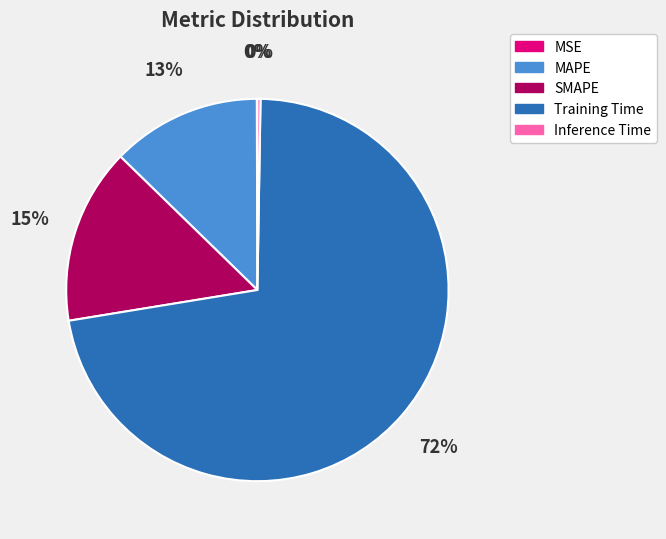

Which slice is the largest?

Training Time